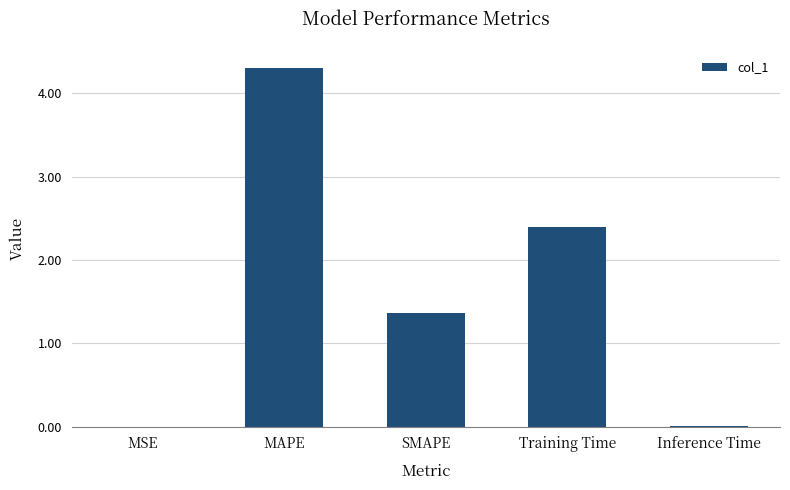

What is the greatest value displayed?

4.3